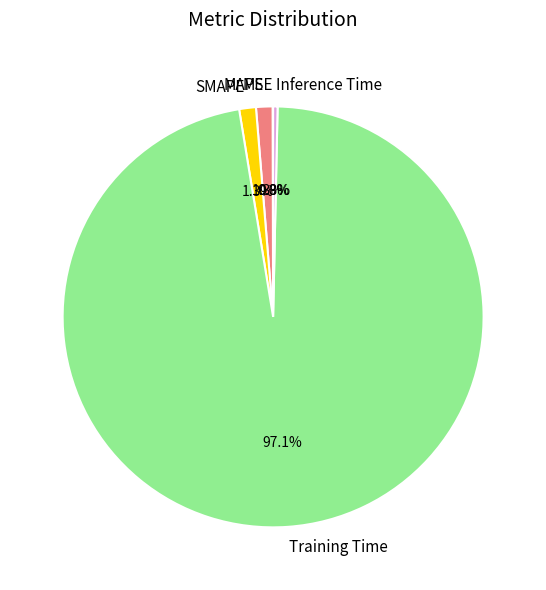

Is it true that Training Time is 85% of the pie?

False